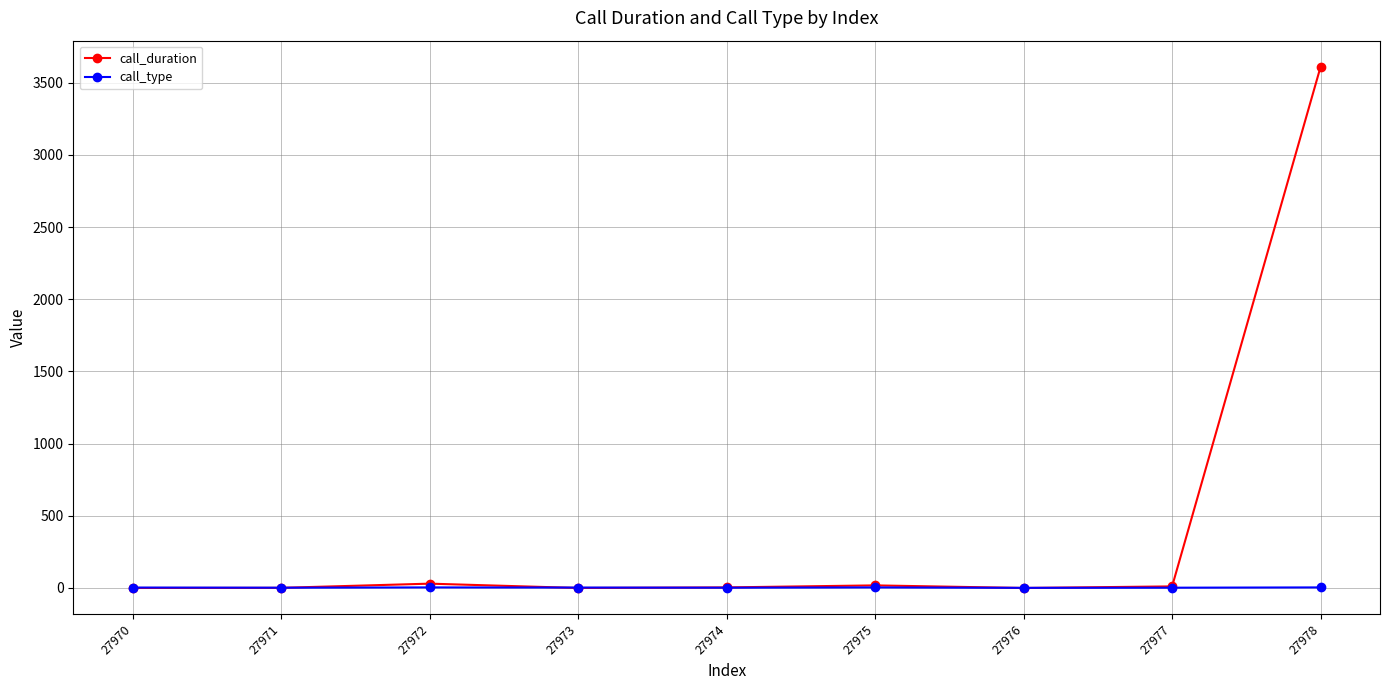

Which series has the widest spread of values?

call_duration